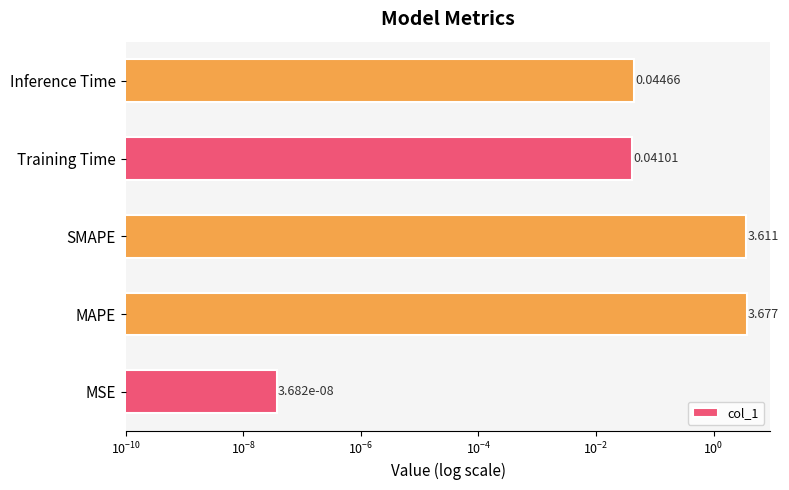

What is the difference between the second highest and minimum values?

3.6